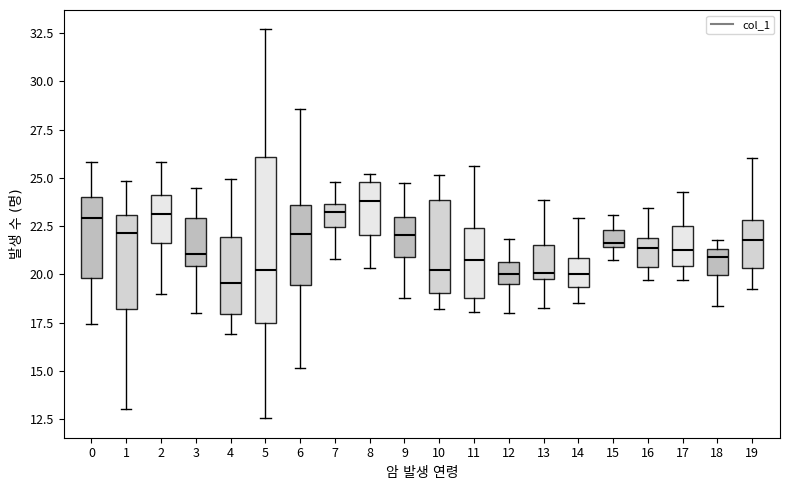

Where is the upper edge of the box at x = 2 on the y-axis? The values are not printed on the chart, so give them approximately, as read against the axis.

24.0